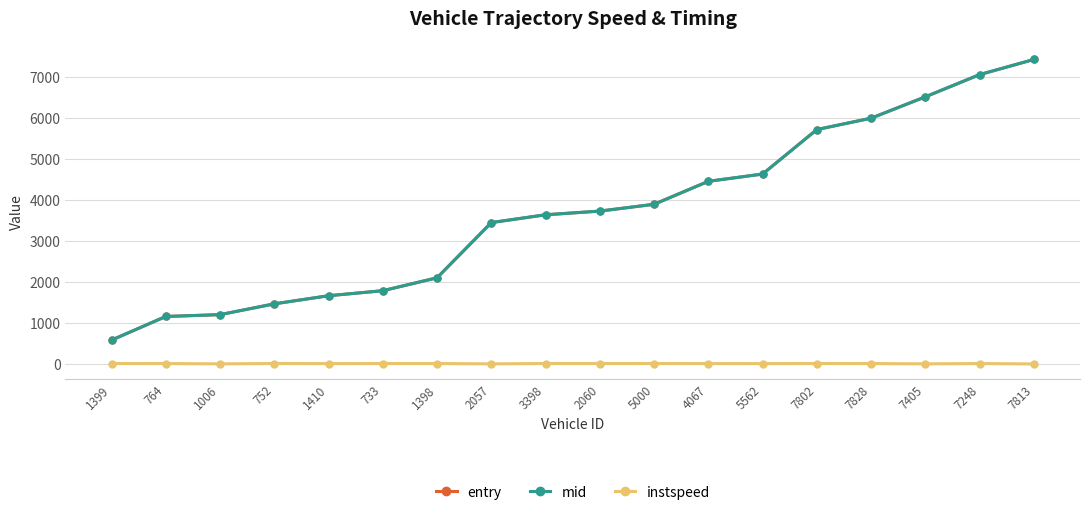

What is the difference between the entry values at 7248 and 2060?

3331.4